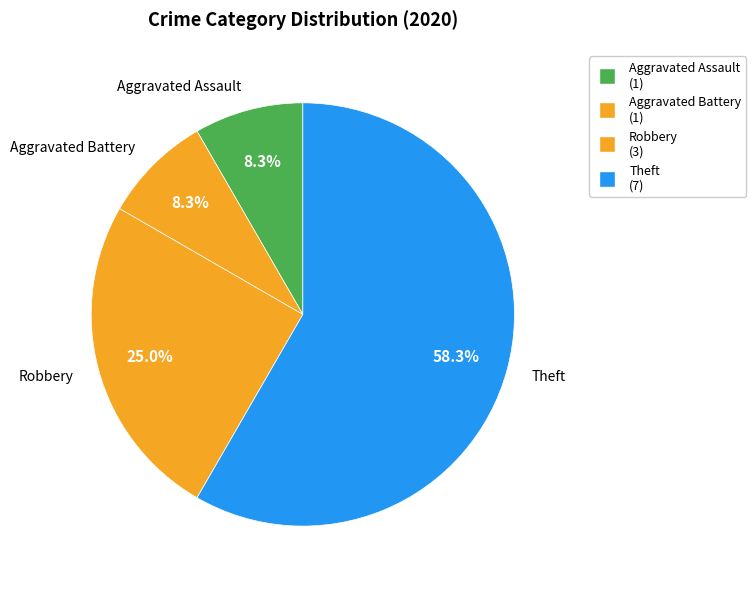

What percentage do Theft and Aggravated Battery together represent?

66.7%